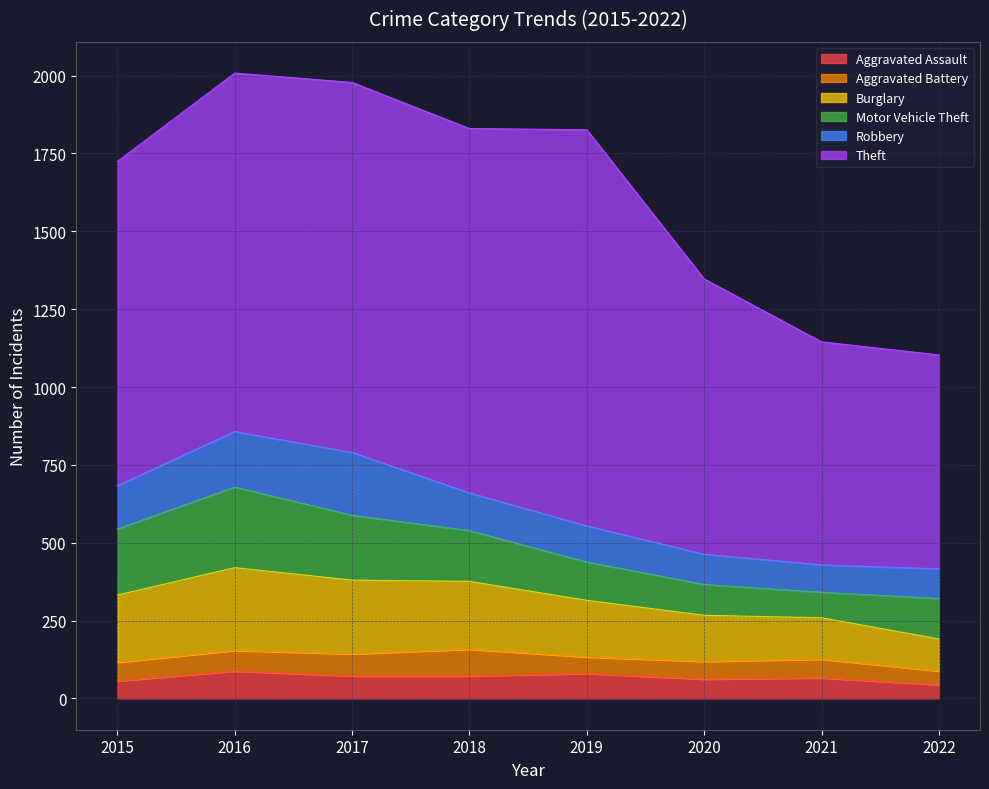

What is the difference between the Burglary values at 2021 and 2017?

104